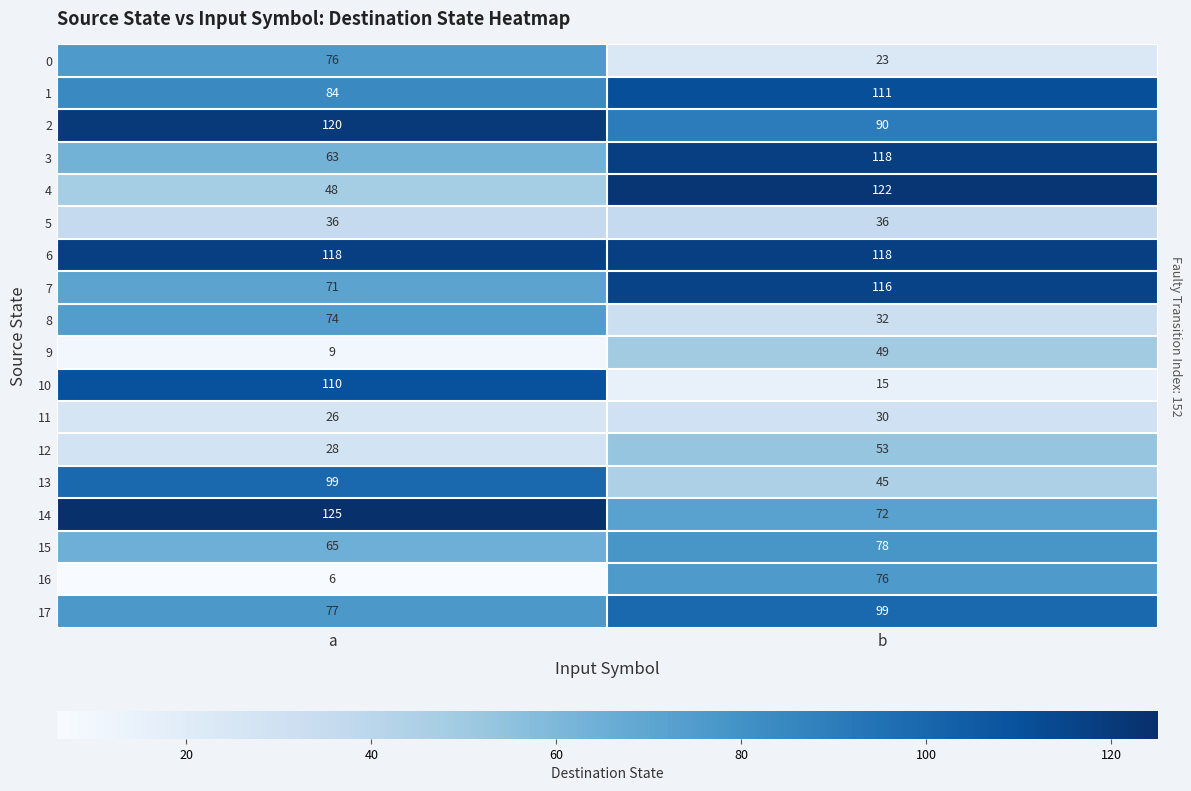

What is the total value across all series at a?

1235